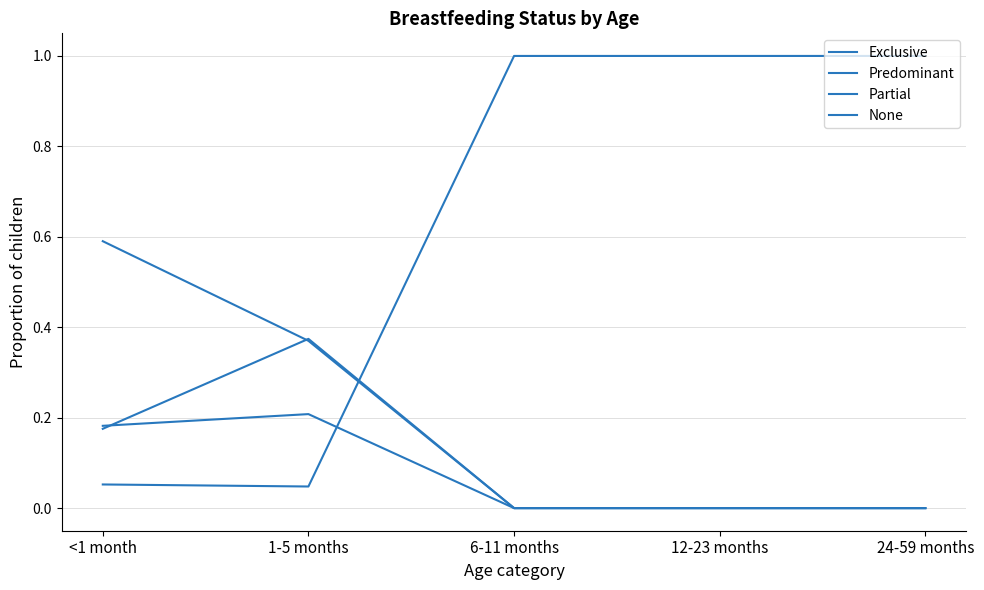

At which category does the chart reach its minimum across all series?

6-11 months